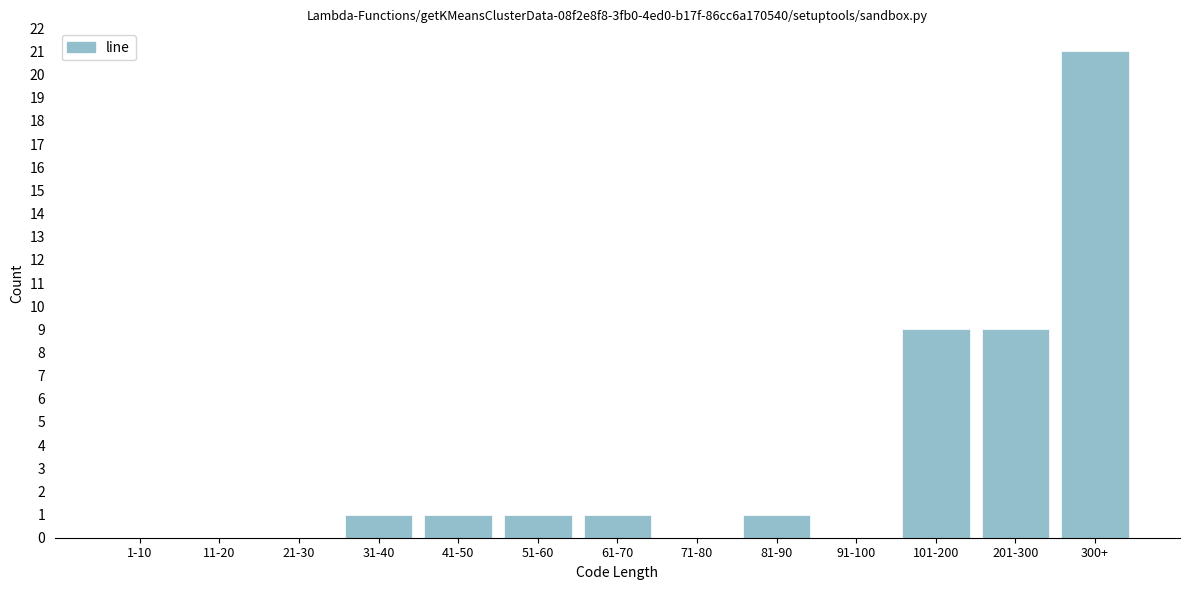

What is the greatest value displayed?

21